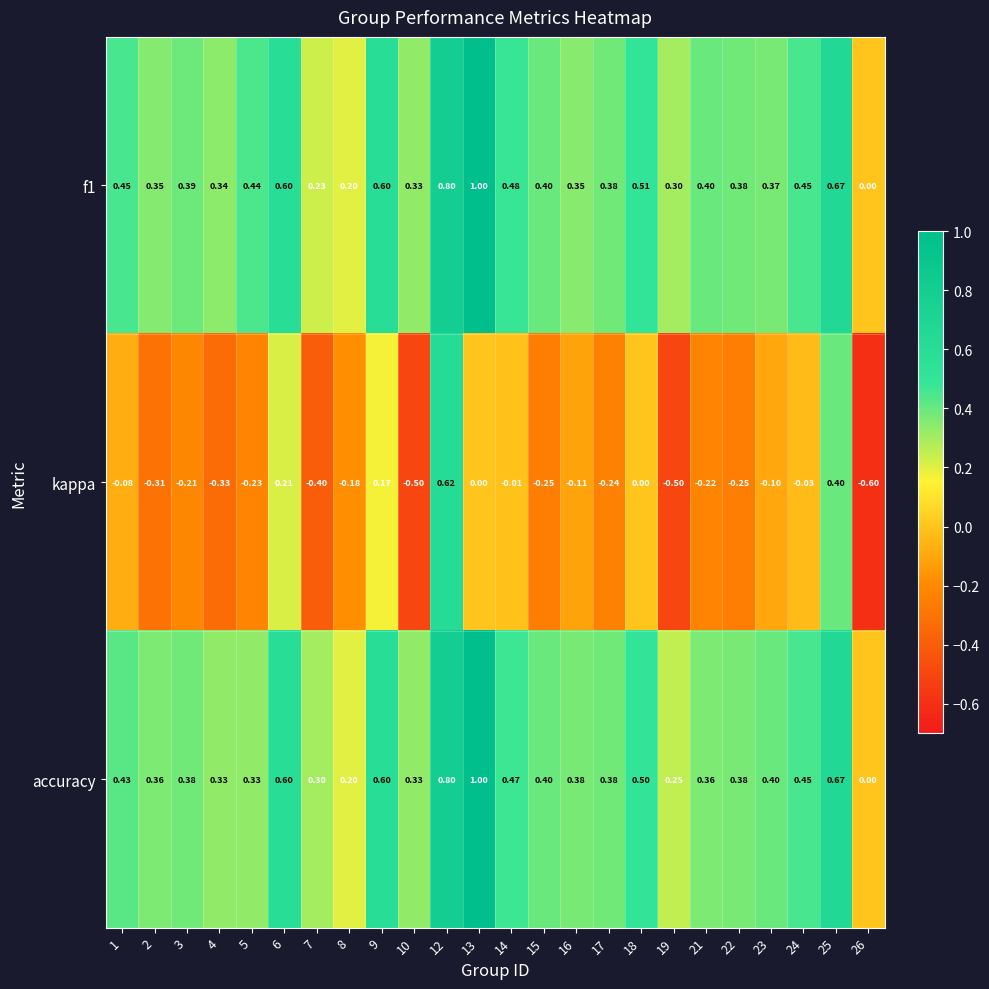

Which series has the widest spread of values?

kappa